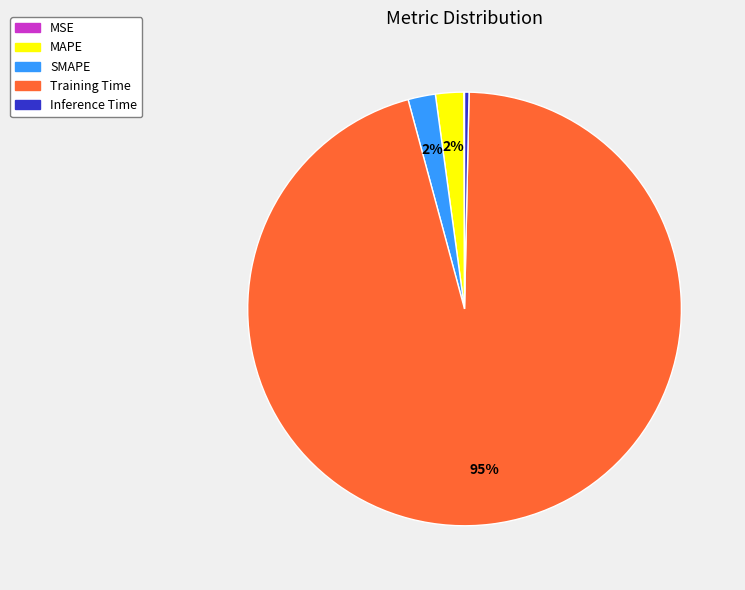

The SMAPE slice represents 13% of the pie. True or false?

False